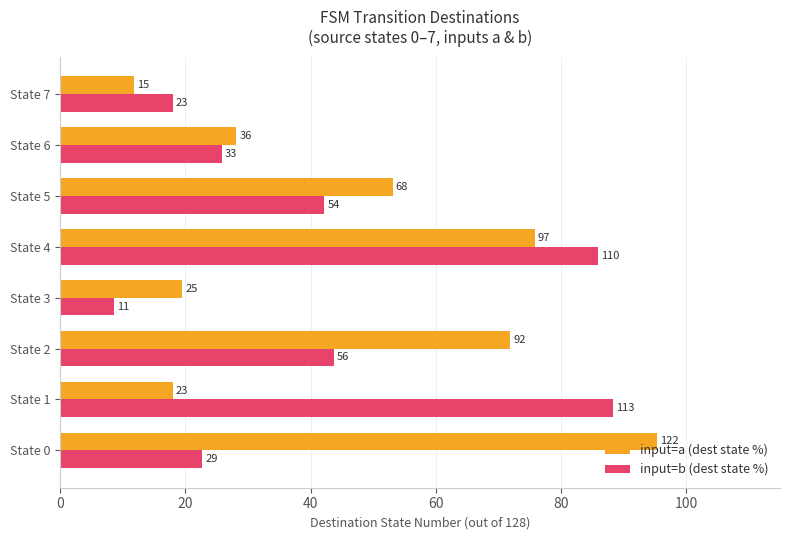

Reading left to right, what are all the values shown in this chart?

input=a (dest state %): 95.3	18.0	71.9	19.5	75.8	53.1	28.1	11.7
input=b (dest state %): 22.7	88.3	43.8	8.6	85.9	42.2	25.8	18.0